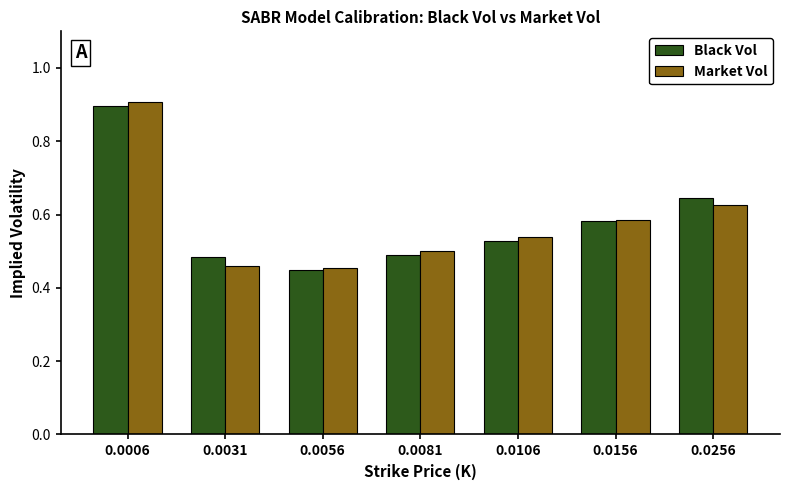

At how many categories does at least one series exceed 0?

7